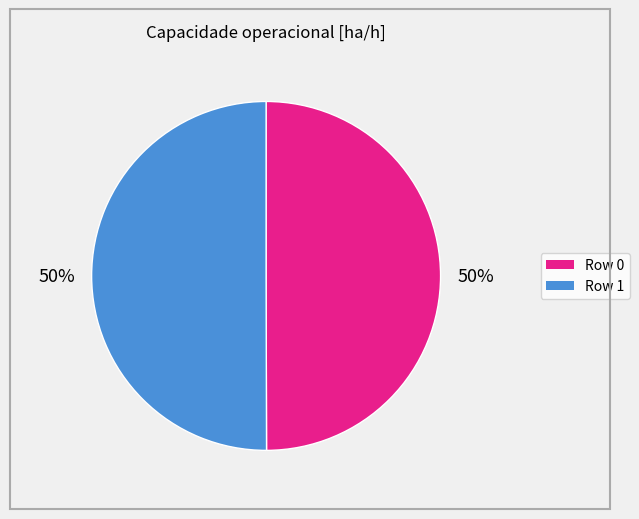

How many segments does this pie chart have?

2